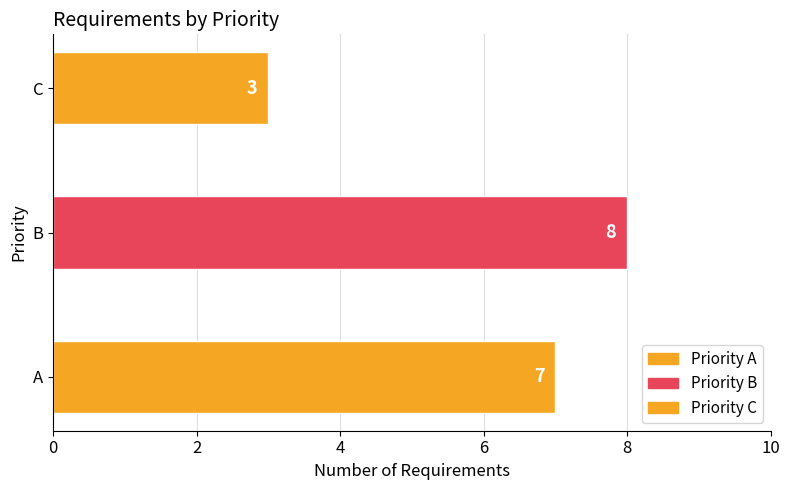

What is the maximum value shown in the chart?

8